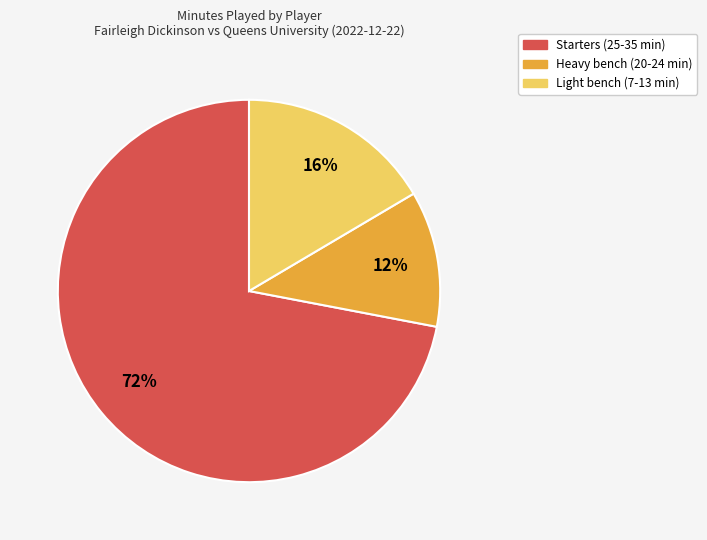

Does any single category account for the majority?

Yes